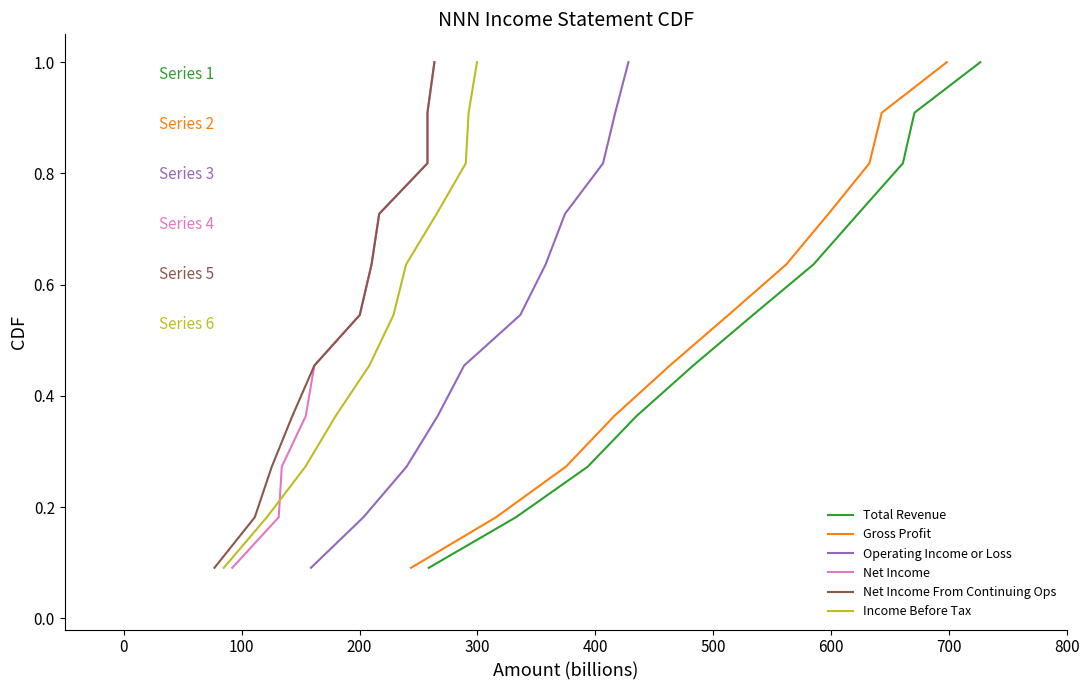

Reading left to right, transcribe all the data shown in this chart.

Total Revenue: 0.1	0.2	0.3	0.4	0.5	0.5	0.6	0.7	0.8	0.9	1.0
Gross Profit: 0.1	0.2	0.3	0.4	0.5	0.5	0.6	0.7	0.8	0.9	1.0
Operating Income or Loss: 0.1	0.2	0.3	0.4	0.5	0.5	0.6	0.7	0.8	0.9	1.0
Net Income: 0.1	0.2	0.3	0.4	0.5	0.5	0.6	0.7	0.8	0.9	1.0
Net Income From Continuing Ops: 0.1	0.2	0.3	0.4	0.5	0.5	0.6	0.7	0.8	0.9	1.0
Income Before Tax: 0.1	0.2	0.3	0.4	0.5	0.5	0.6	0.7	0.8	0.9	1.0